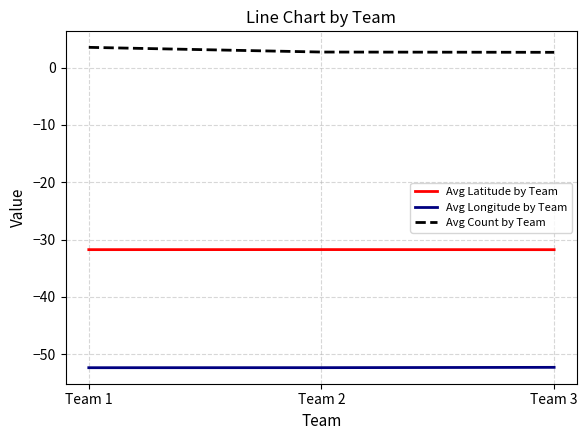

How many categories are shown in the chart?

3